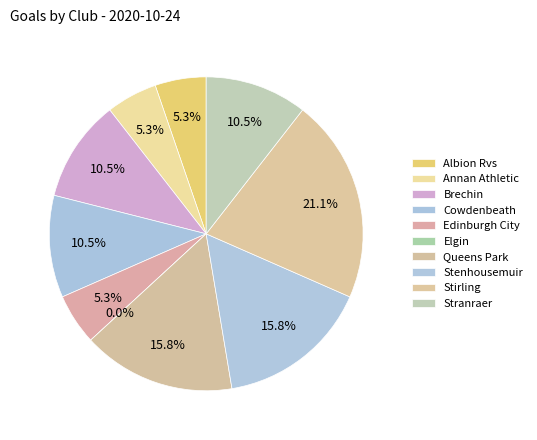

To the nearest percent, what is the average slice percentage?

10%